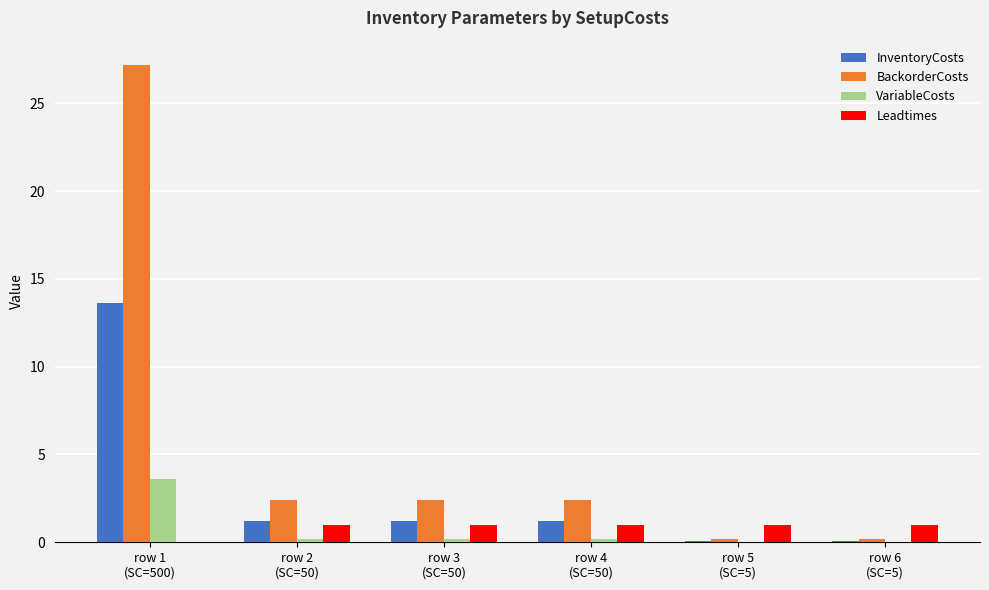

What is the maximum value shown in the chart?

27.2